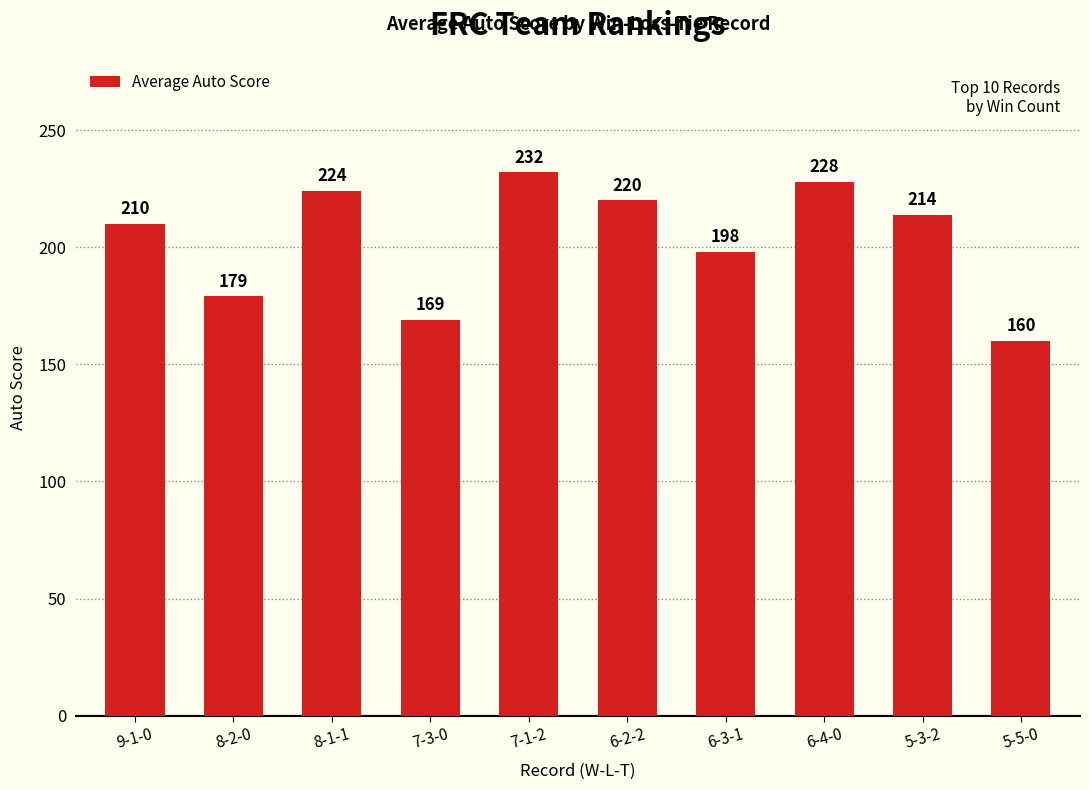

What is the sum of all values?

2034